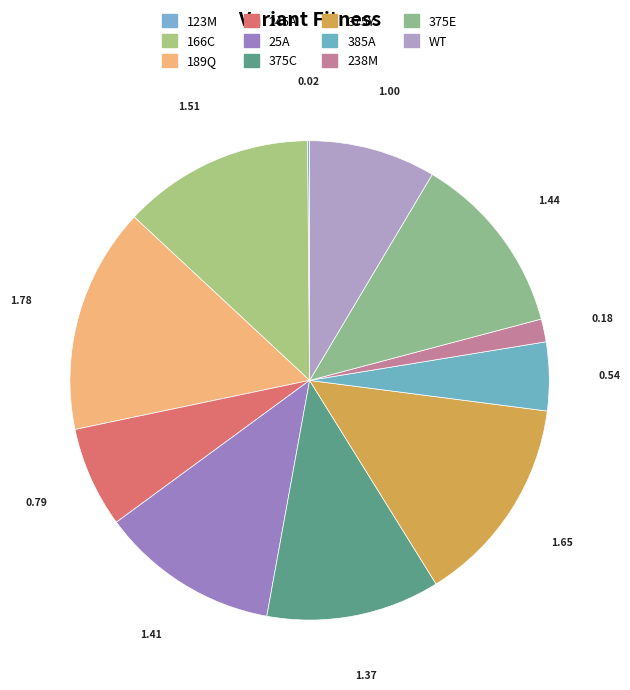

Which category has the biggest portion of the pie?

189Q